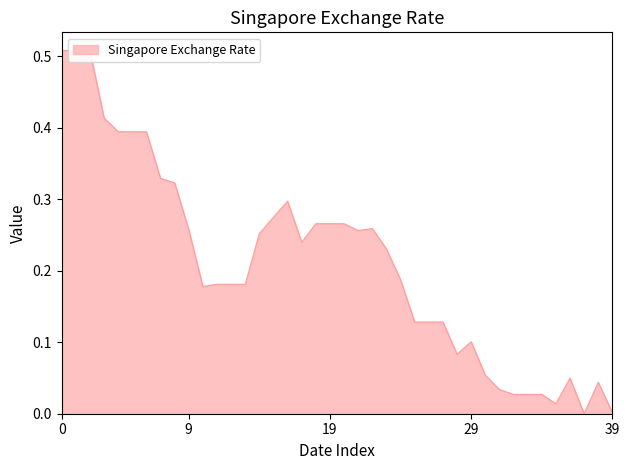

Where is the first local minimum?

10